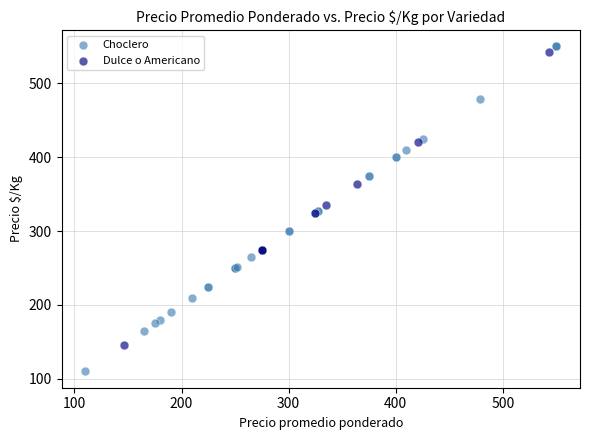

Which series reaches the minimum Y coordinate?

Choclero